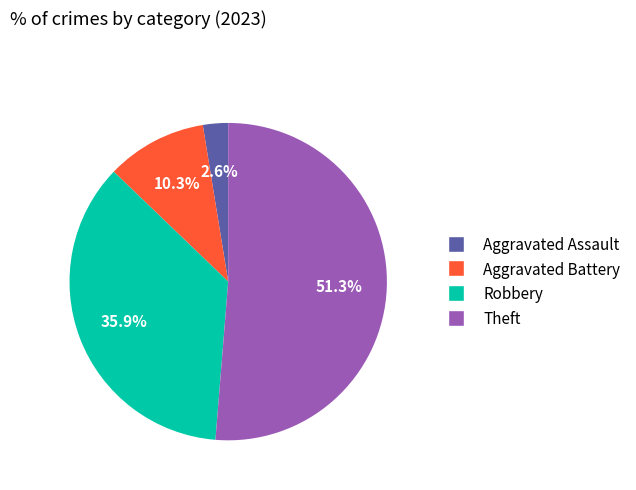

How many slices are in this pie chart?

4